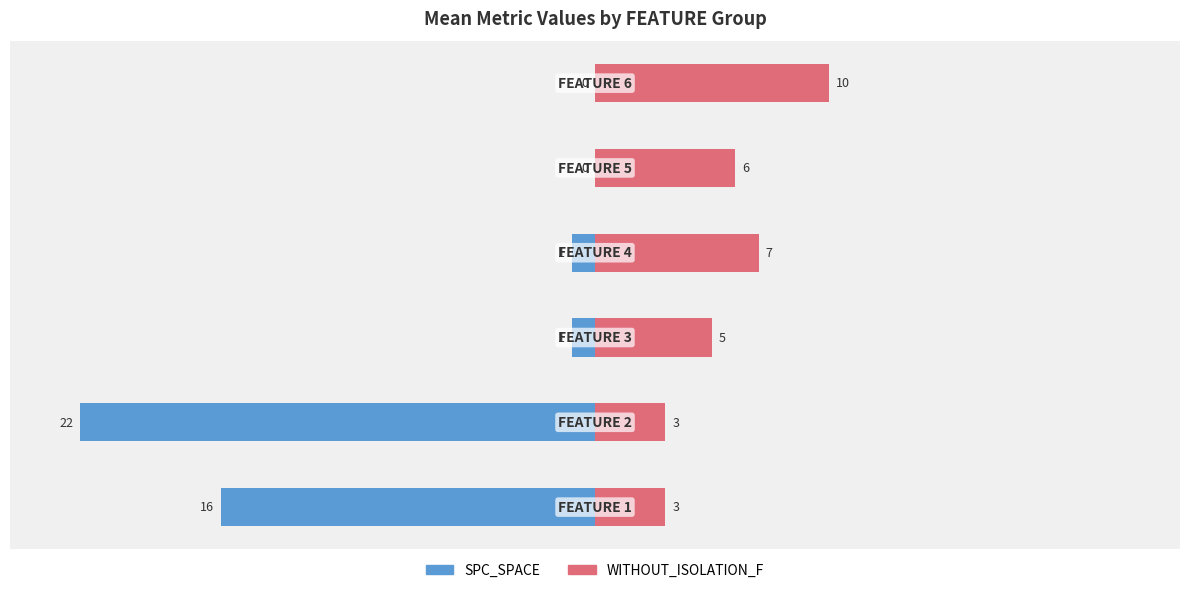

How many bars are there in total?

12